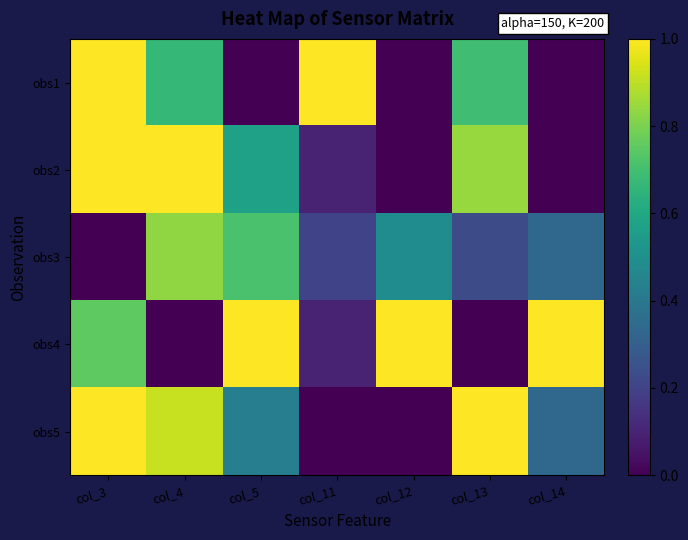

Between col_4 and col_5, which series saw the biggest shift?

obs4